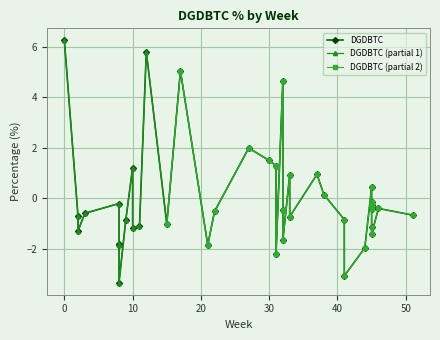

What is the average value?

-0.1